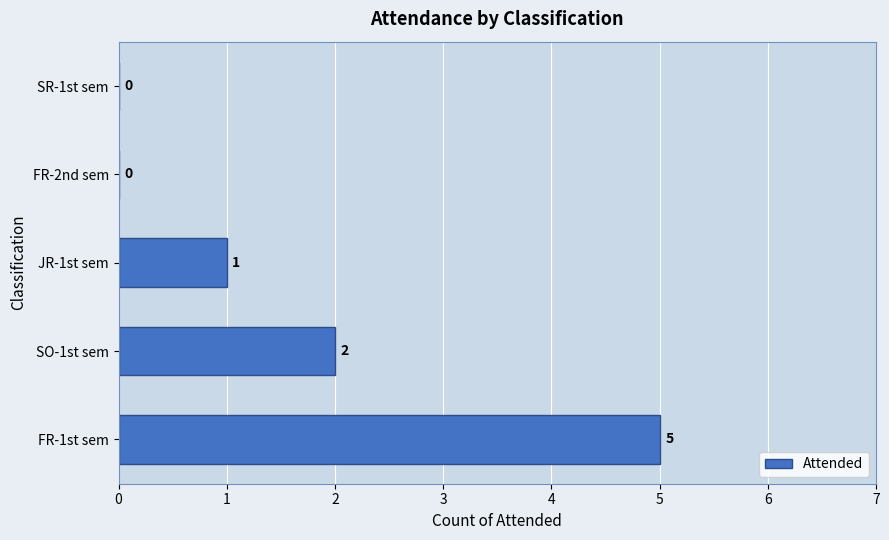

Approximately how many times larger is the value at SO-1st sem compared to JR-1st sem?

2.0